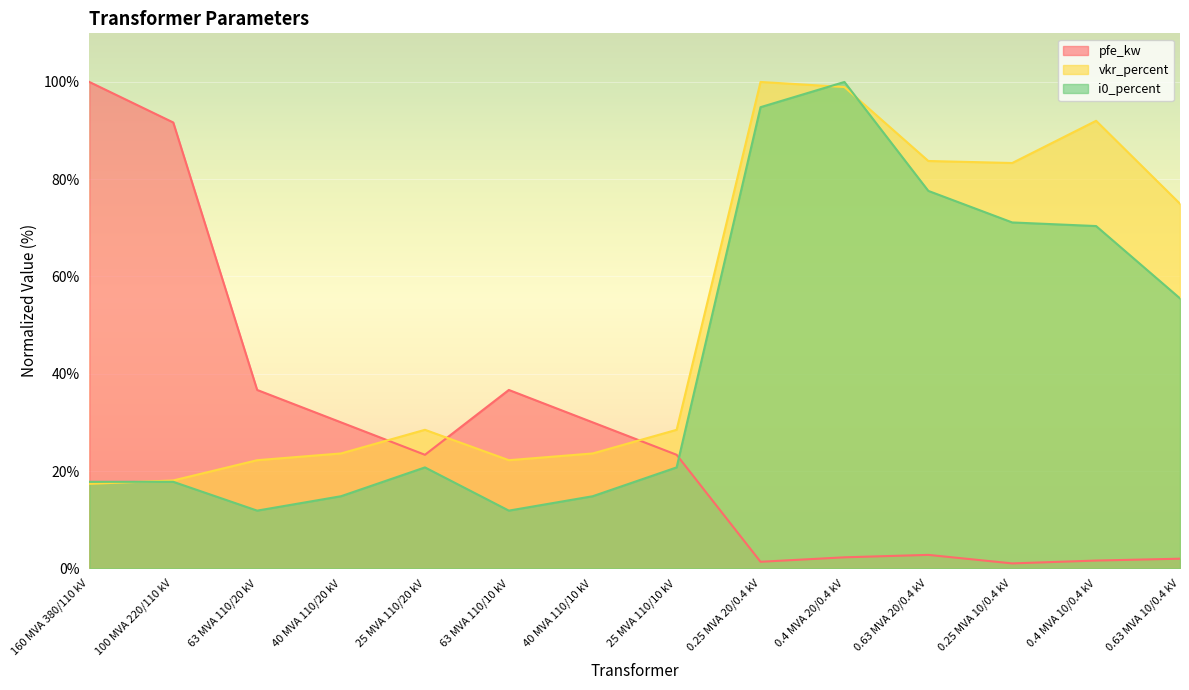

What is the label of the 4th point from the left?

40 MVA 110/20 kV